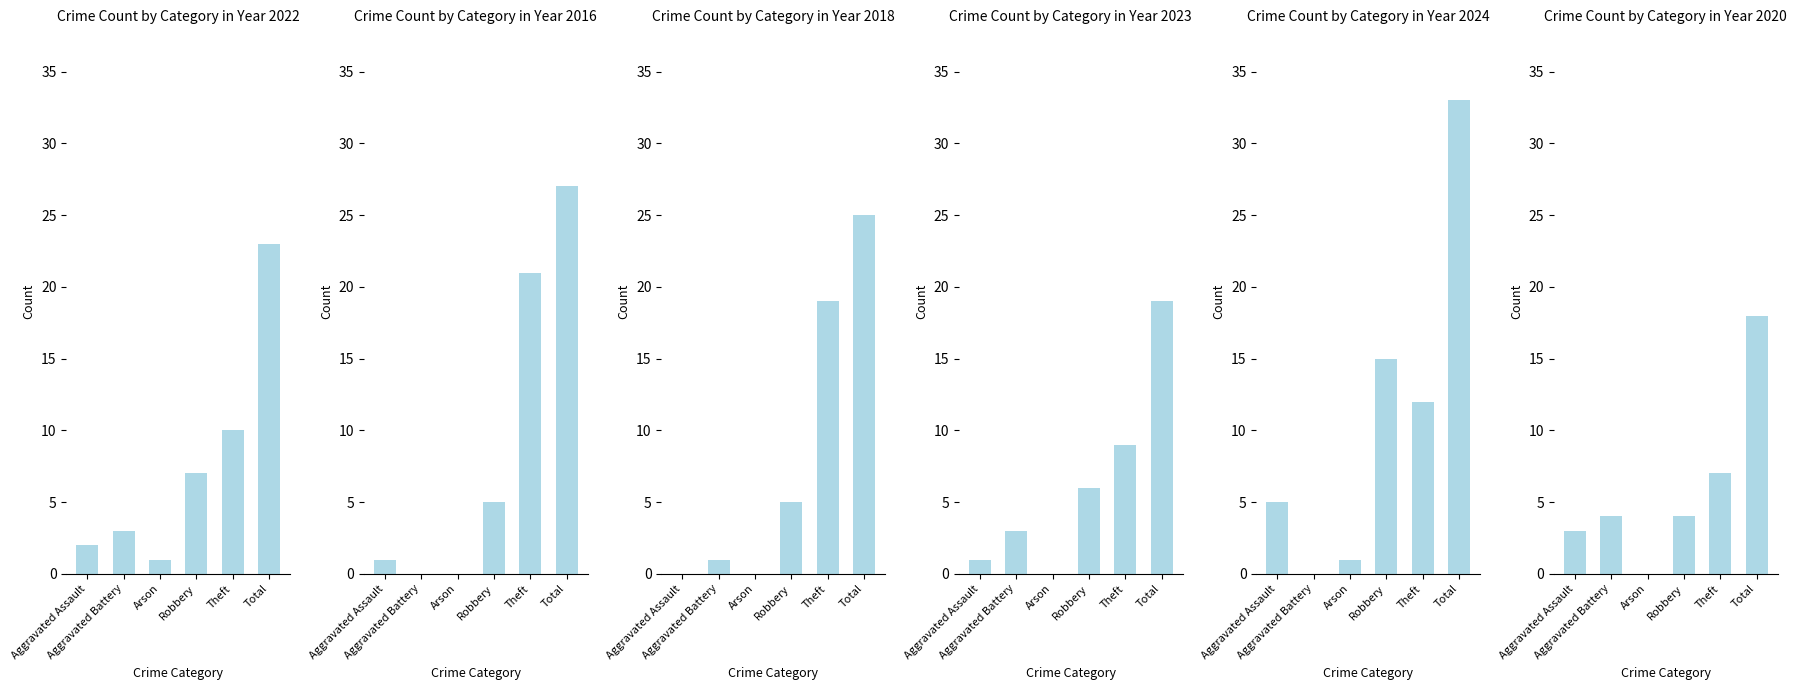

Reading left to right, what are all the values shown in this chart?

2022: 2	3	1	7	10	23
2016: 1	0	0	5	21	27
2018: 0	1	0	5	19	25
2023: 1	3	0	6	9	19
2024: 5	0	1	15	12	33
2020: 3	4	0	4	7	18